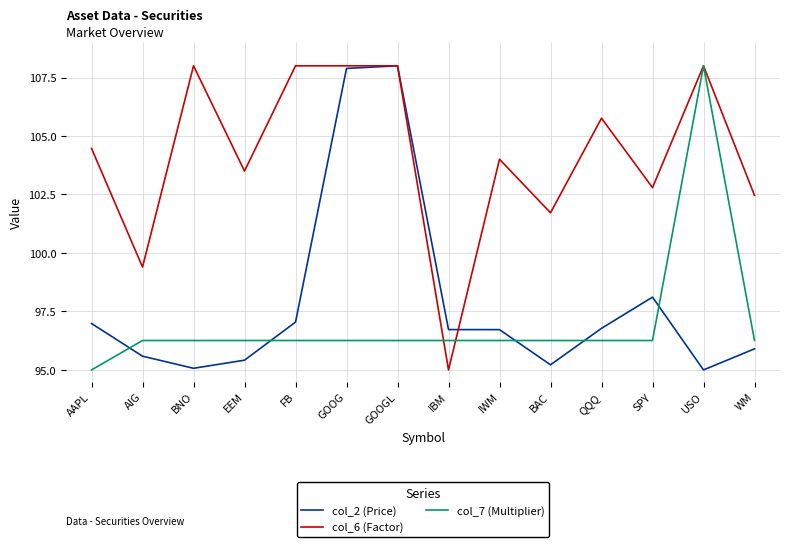

Which series has the largest total across all categories?

col_6 (Factor)